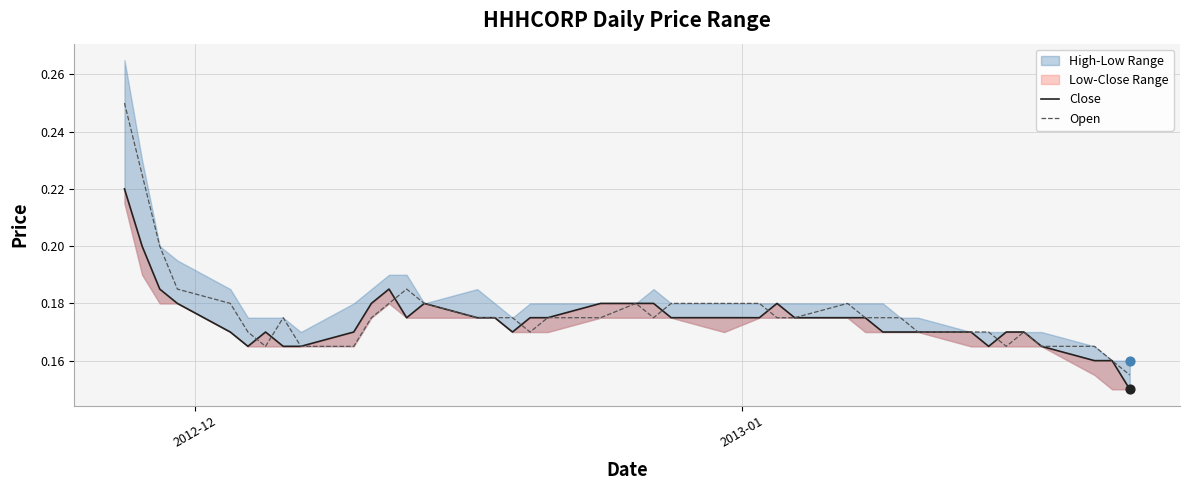

At which category is the sum across all series the highest?

2012-12